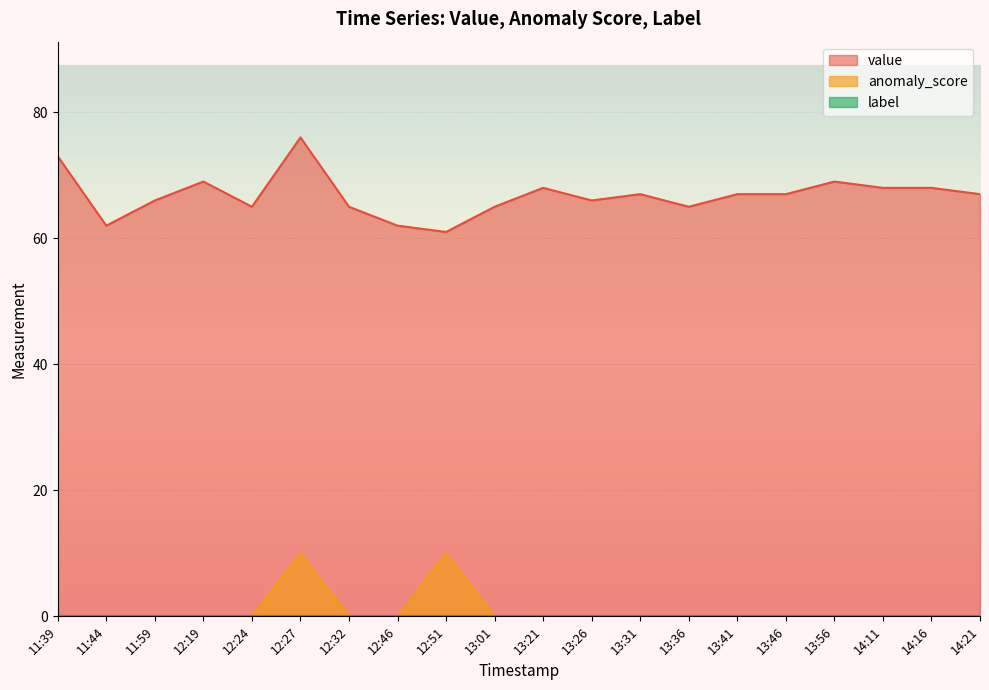

At how many categories does at least one series exceed 69?

2